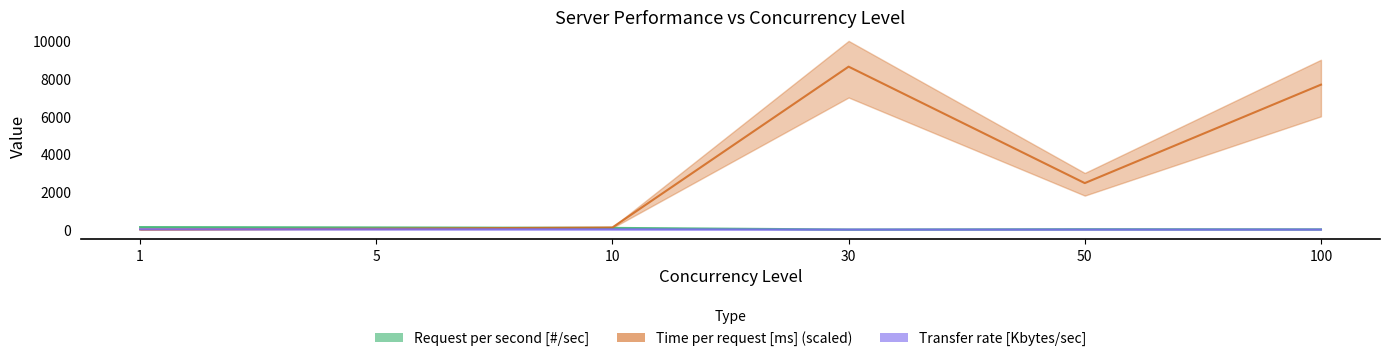

Between 30 and 50, which is larger?

50